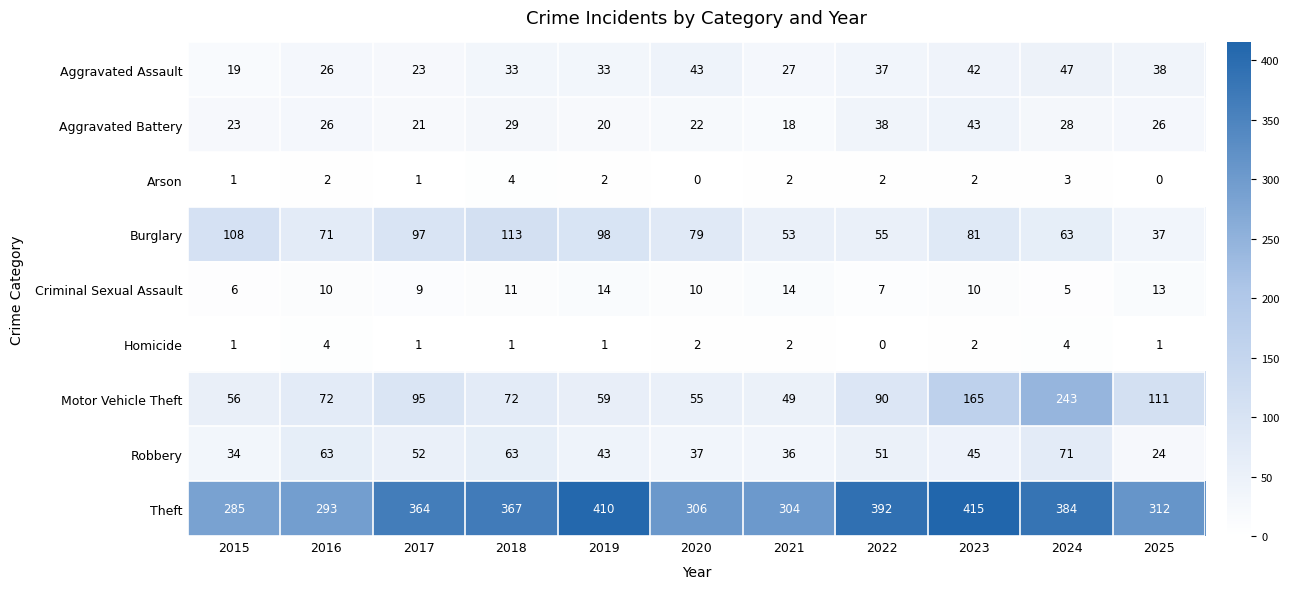

How many Arson values are between 1 and 2?

7